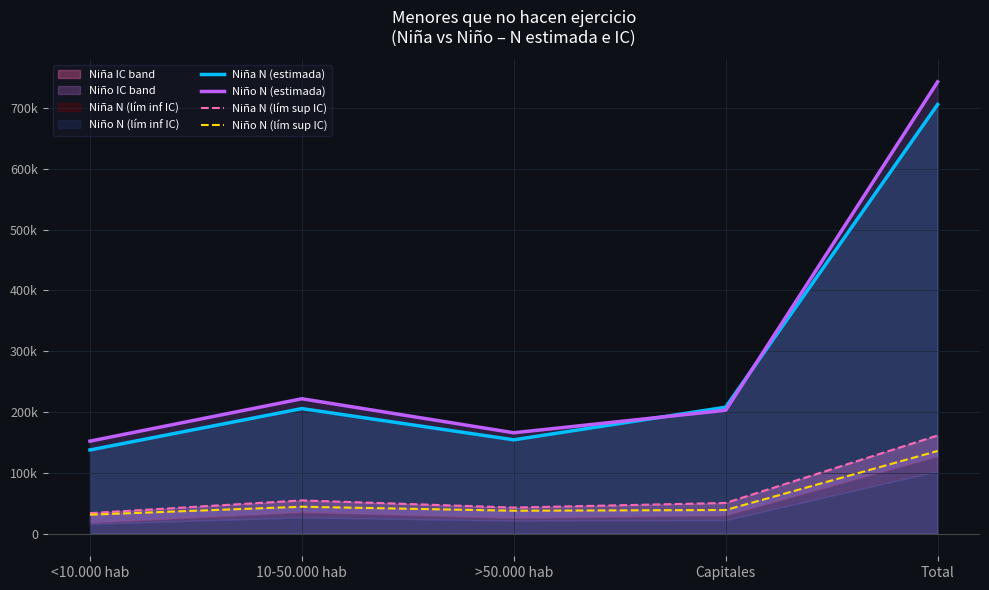

True or false: Niño N (estimada) and Niña N (lím sup IC) intersect in this chart.

False